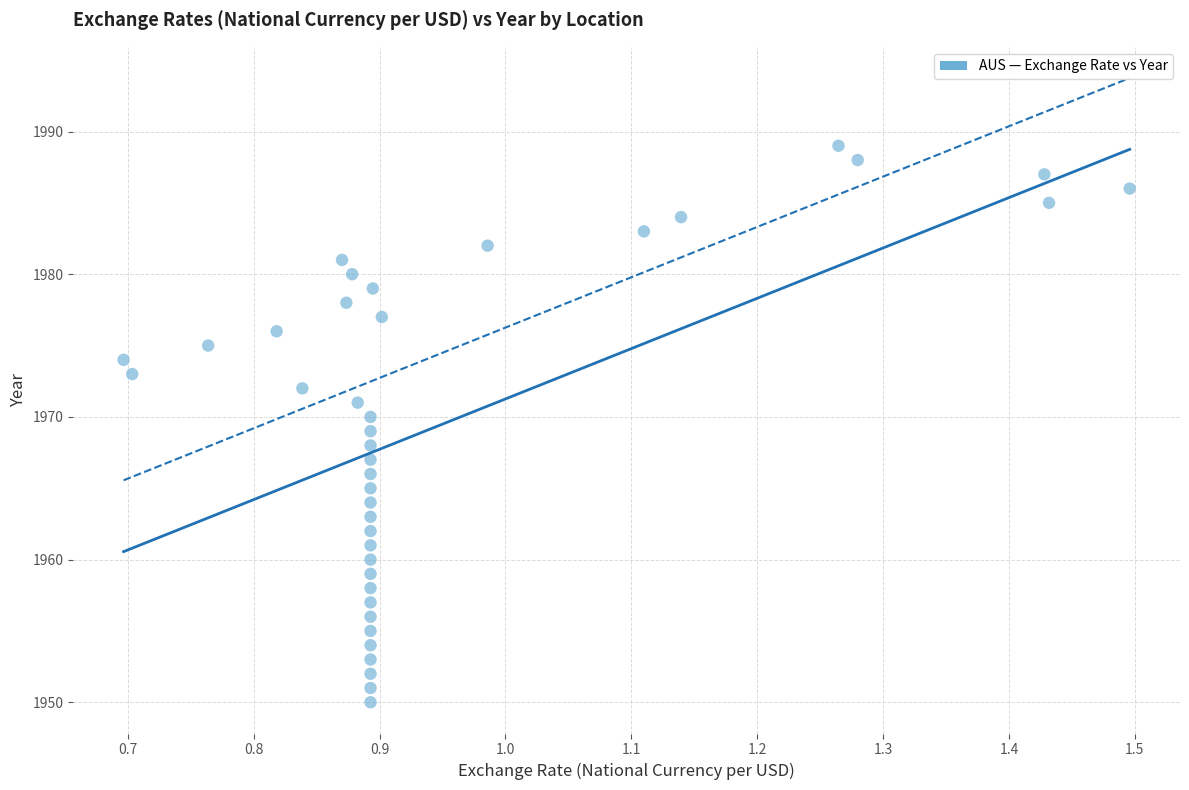

What is the range of Y values (max minus min)?

39